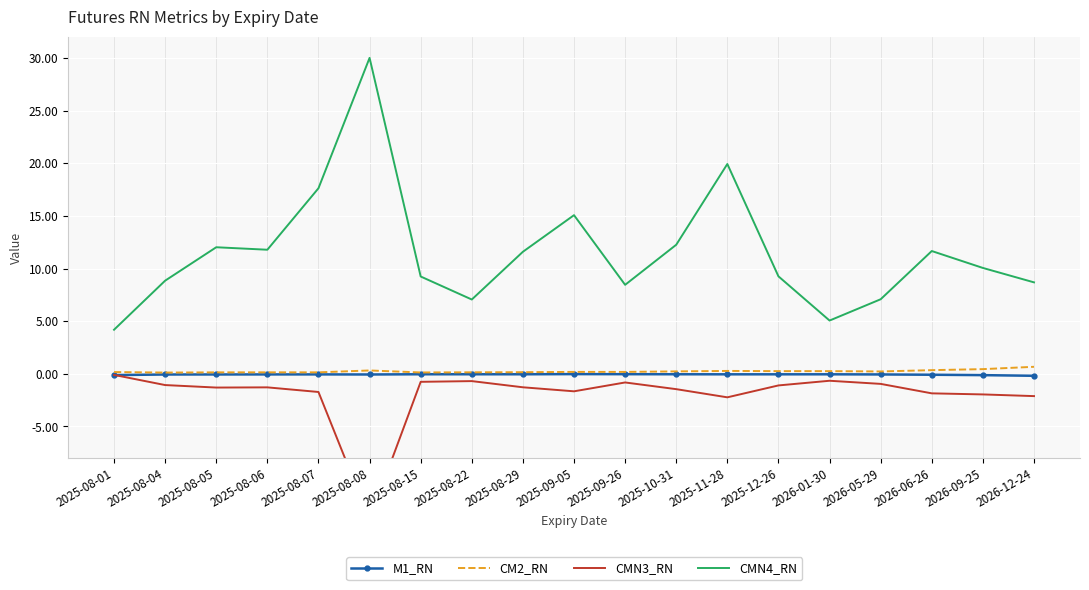

What is the label of the 18th point from the left?

2026-09-25